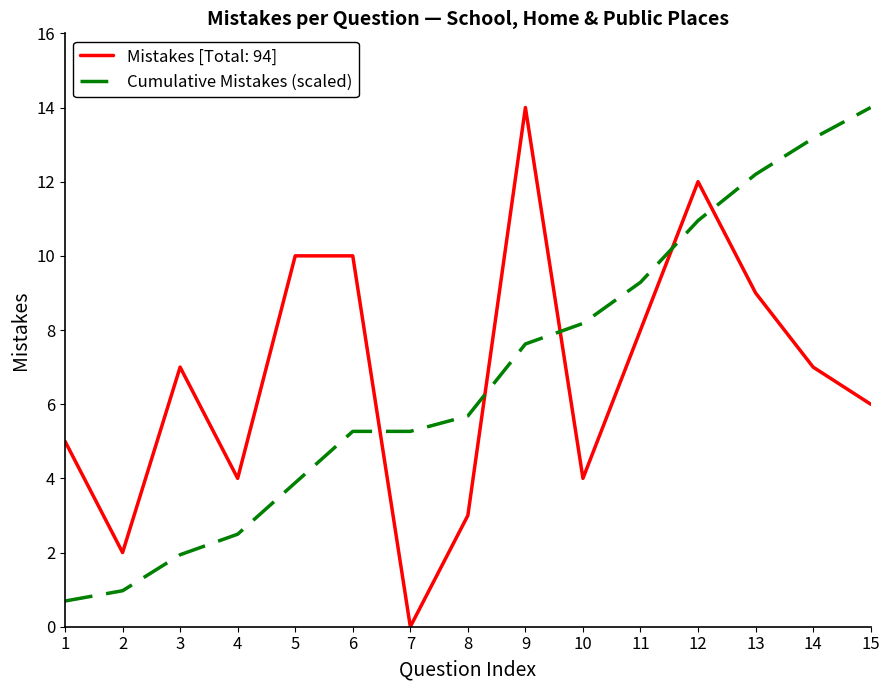

True or false: Mistakes [Total: 94] has a value of -6.9 at 7.

False